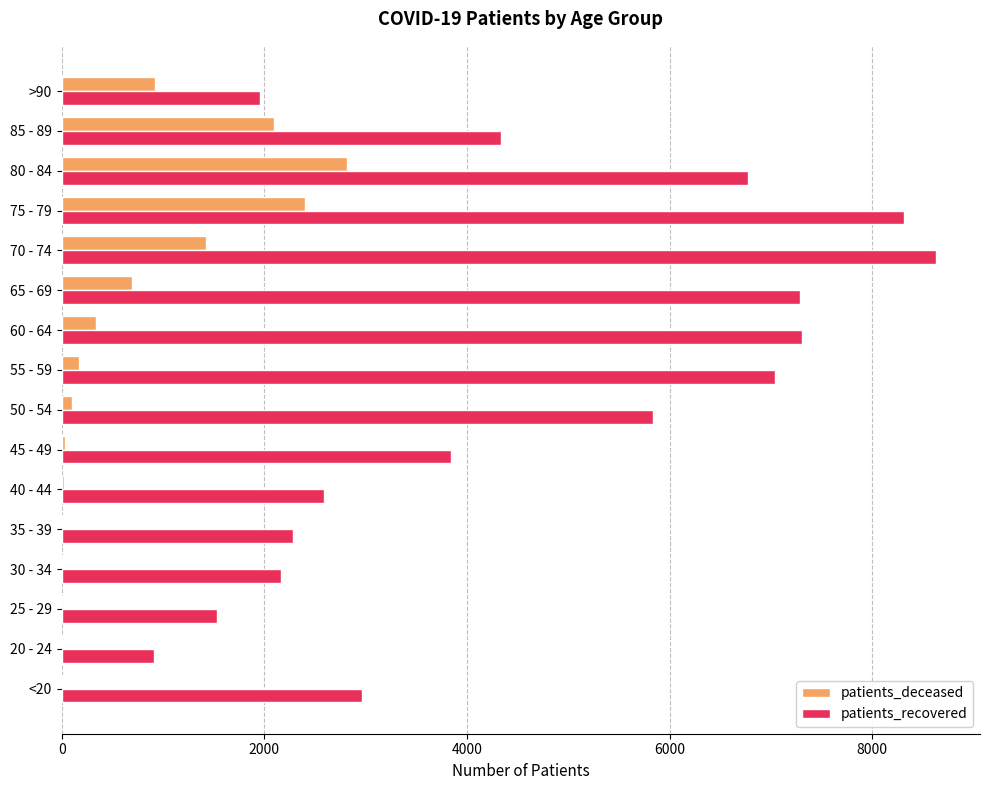

What is the sum of all patients_recovered values?

73765